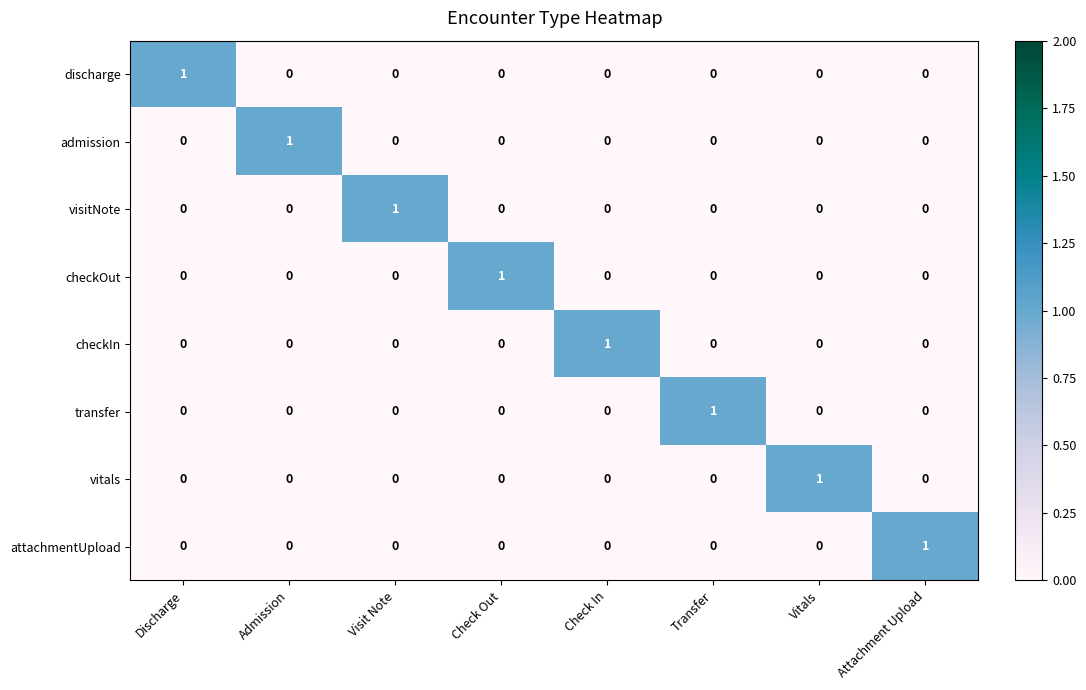

Is the value of visitNote at Attachment Upload greater than the value of attachmentUpload at Attachment Upload?

No